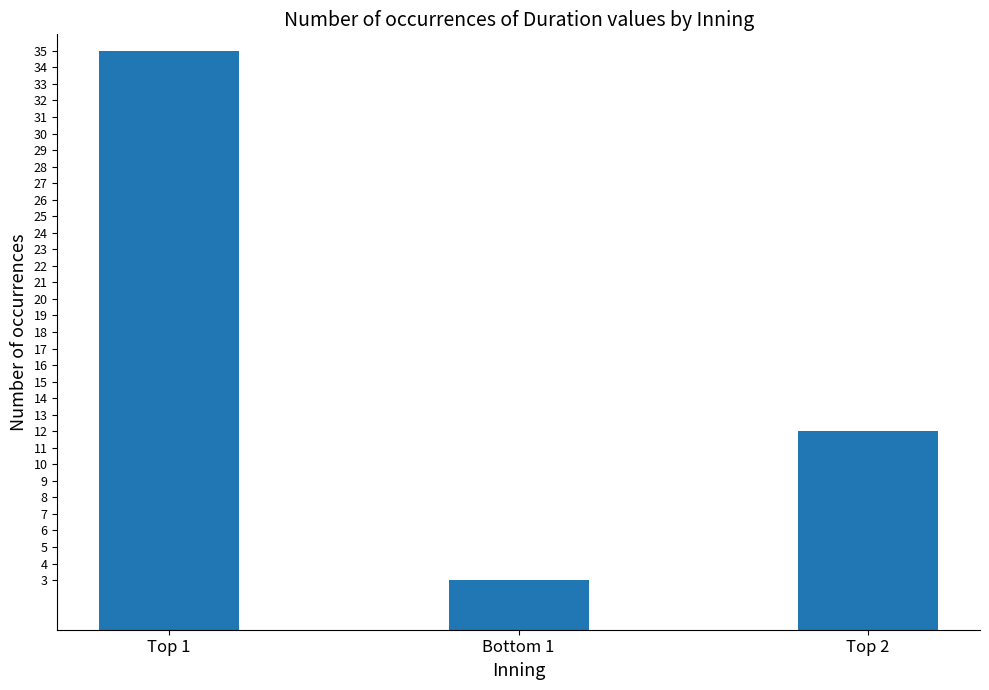

How many series are shown in this chart?

1